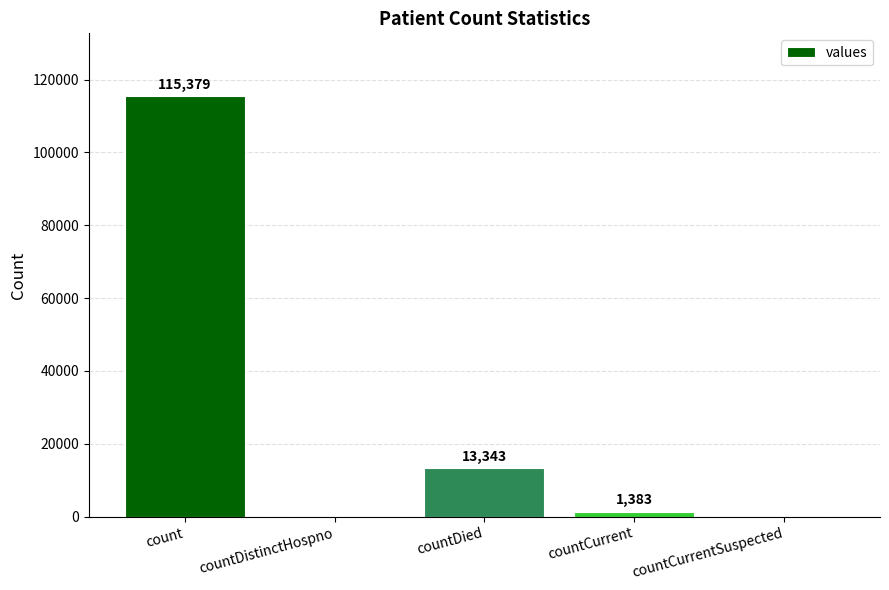

What is the change in value from countDied to countCurrentSuspected?

-13343